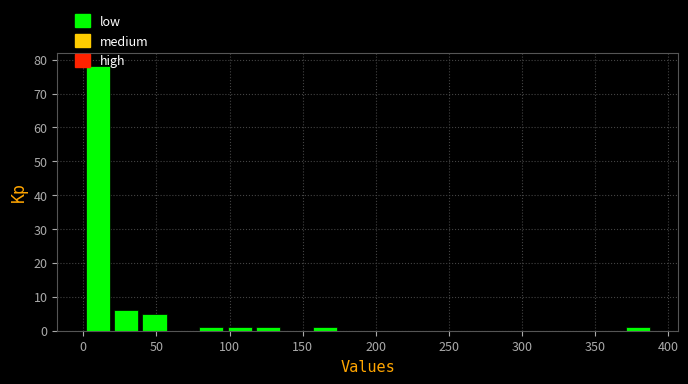

Around what value on the x-axis is the tallest bar? Give the approximate position of its centre, as read against the axis.

10